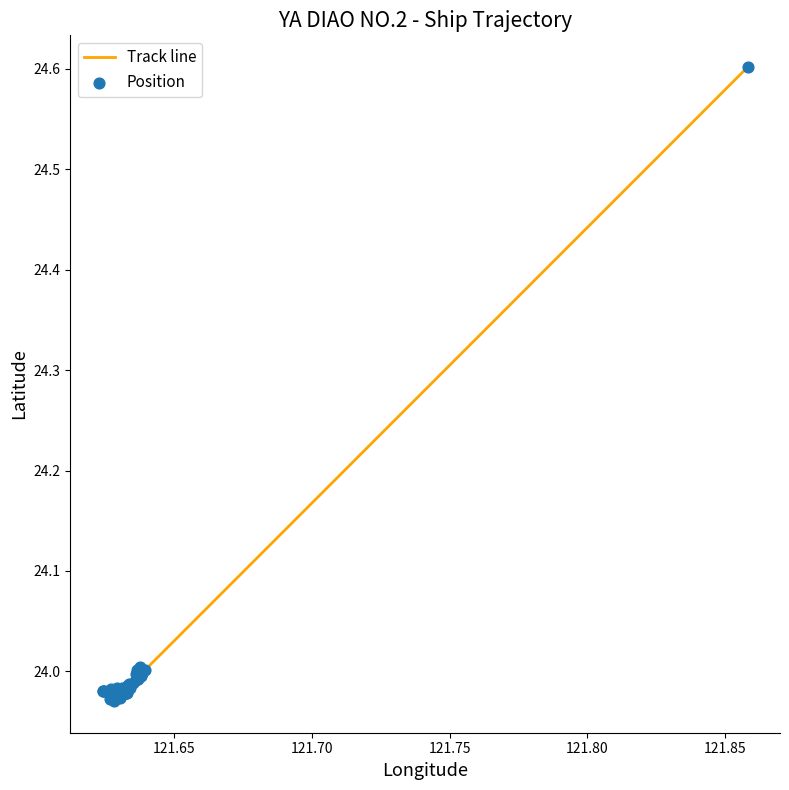

What is the difference between the maximum and minimum values?

0.6